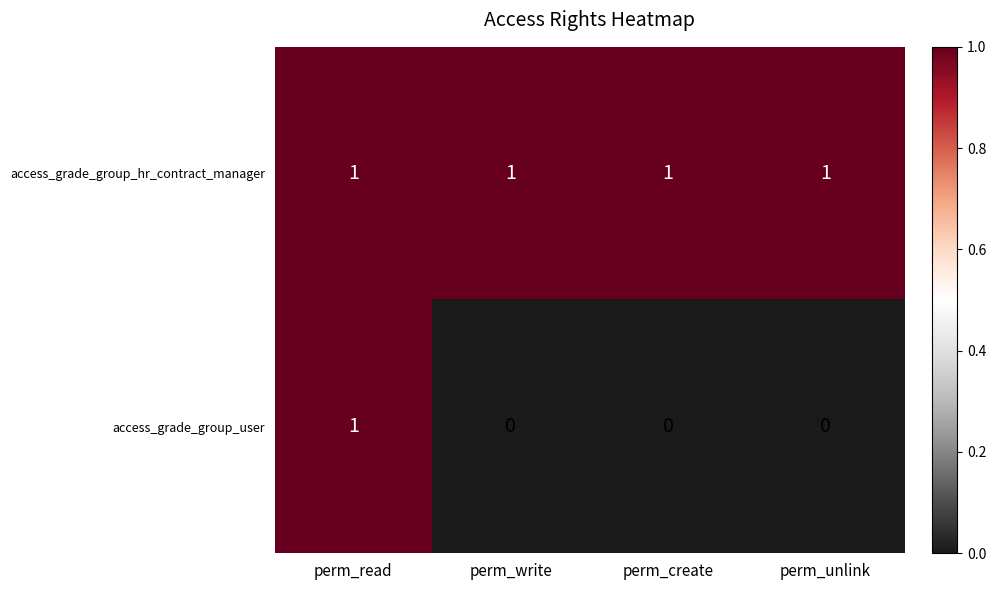

At which label does access_grade_group_user reach its peak?

perm_read